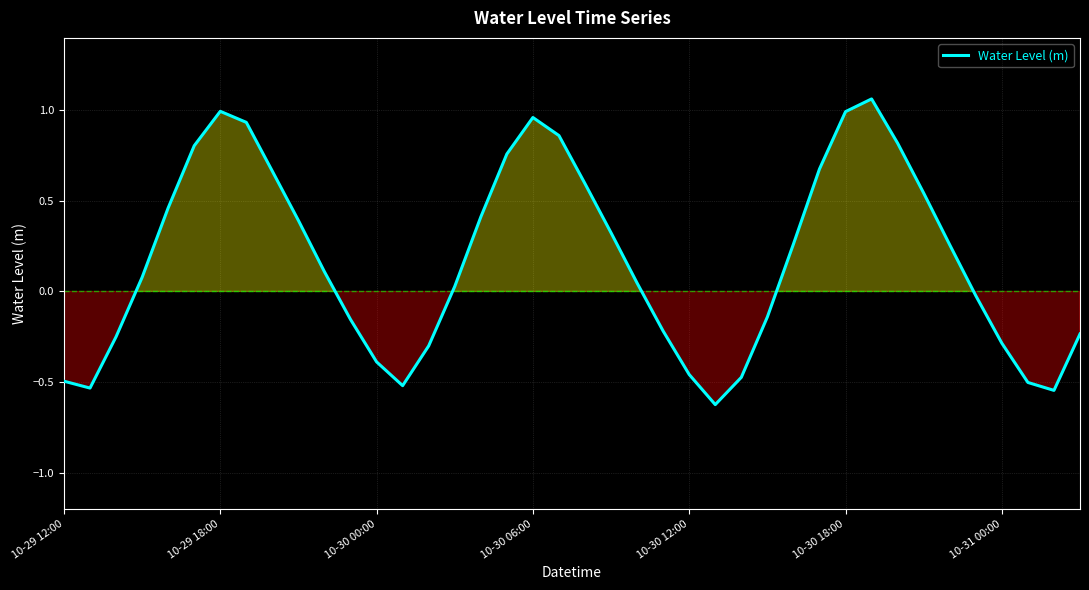

What is the difference between the maximum and minimum values?

1.7